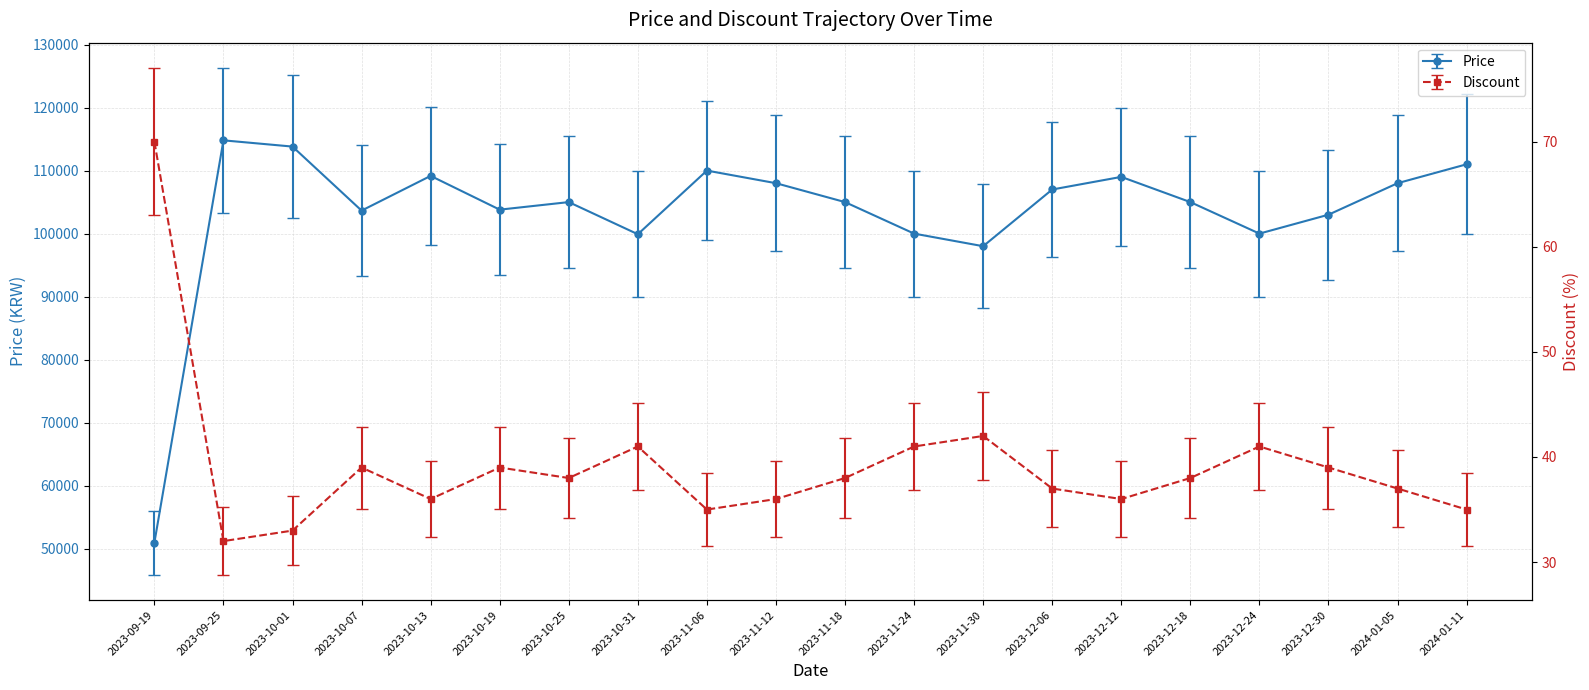

True or false: Discount and Price cross at least once.

False